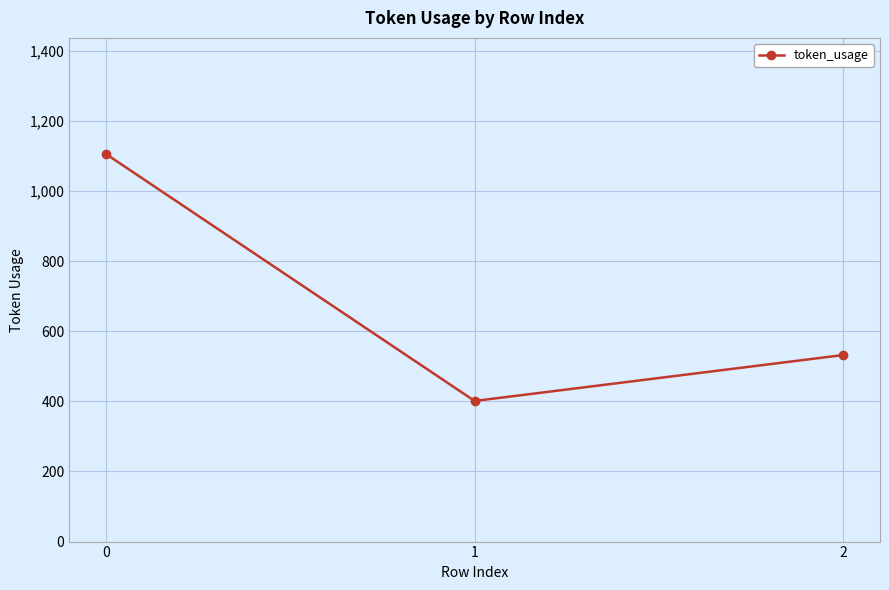

How many data points are less than 532?

1